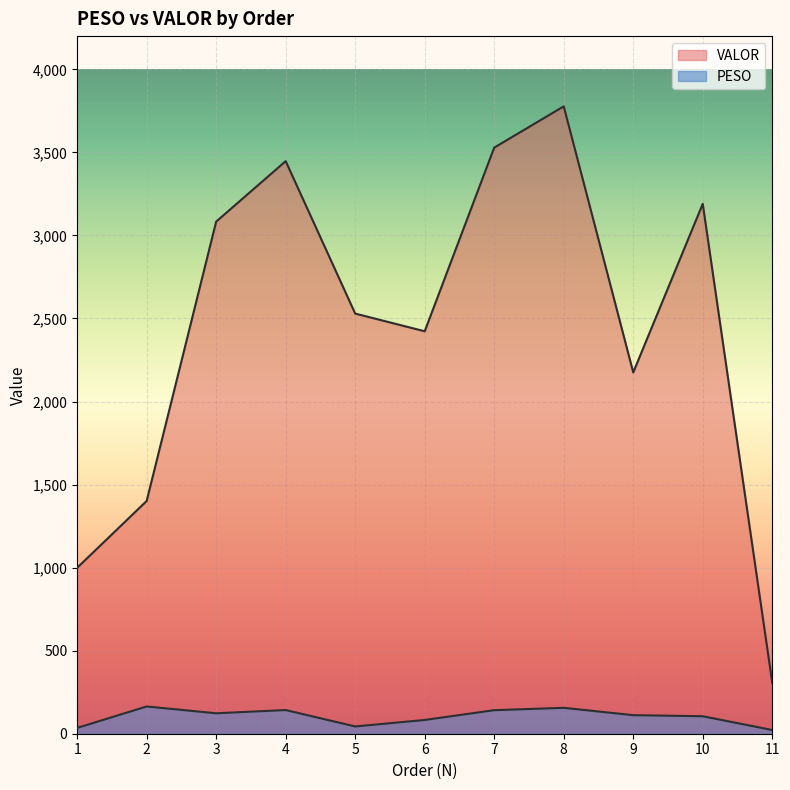

The VALOR series shows 897.1 at 10. True or false?

False